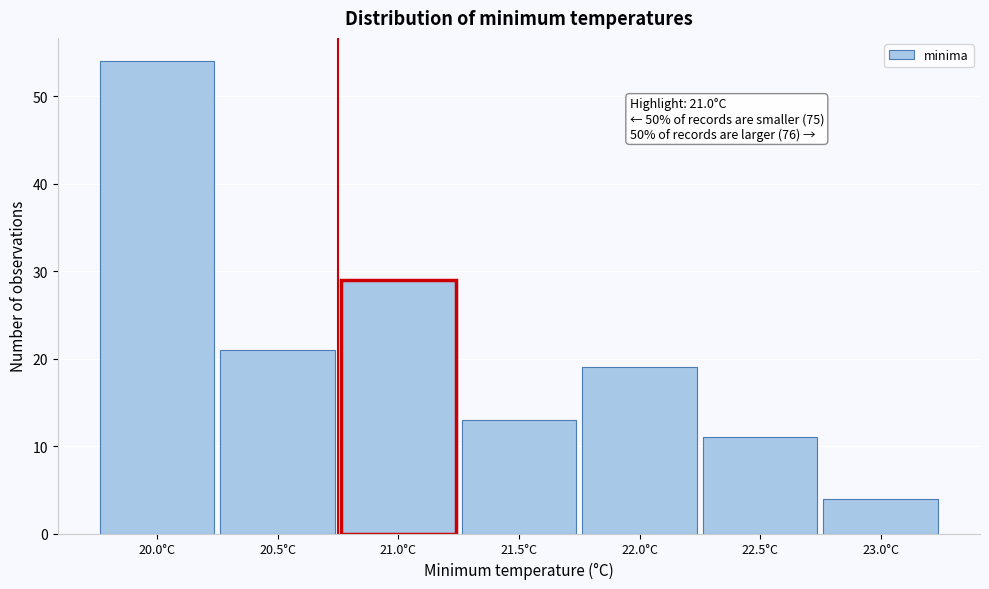

Reading right to left, list all the values displayed in this chart.

4	11	19	13	29	21	54